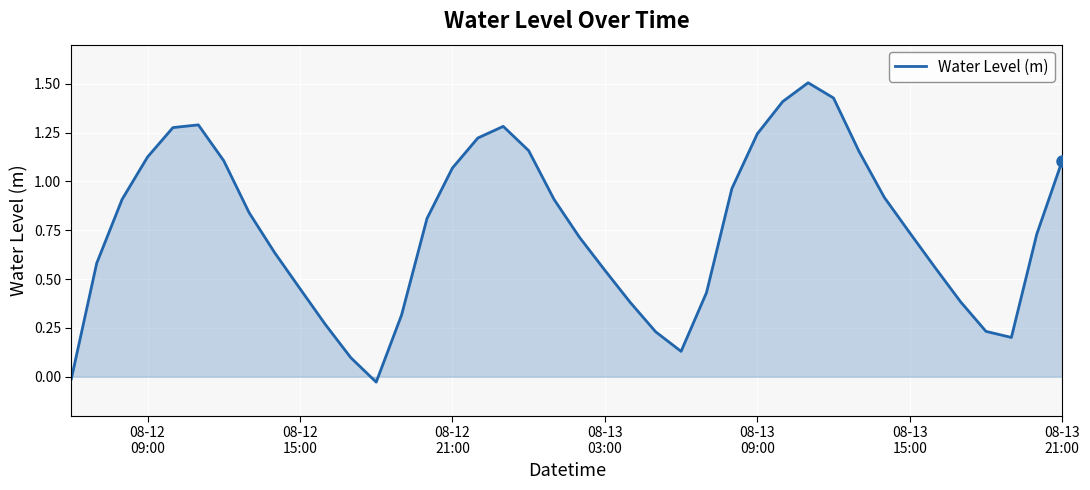

What is the greatest value displayed?

1.5